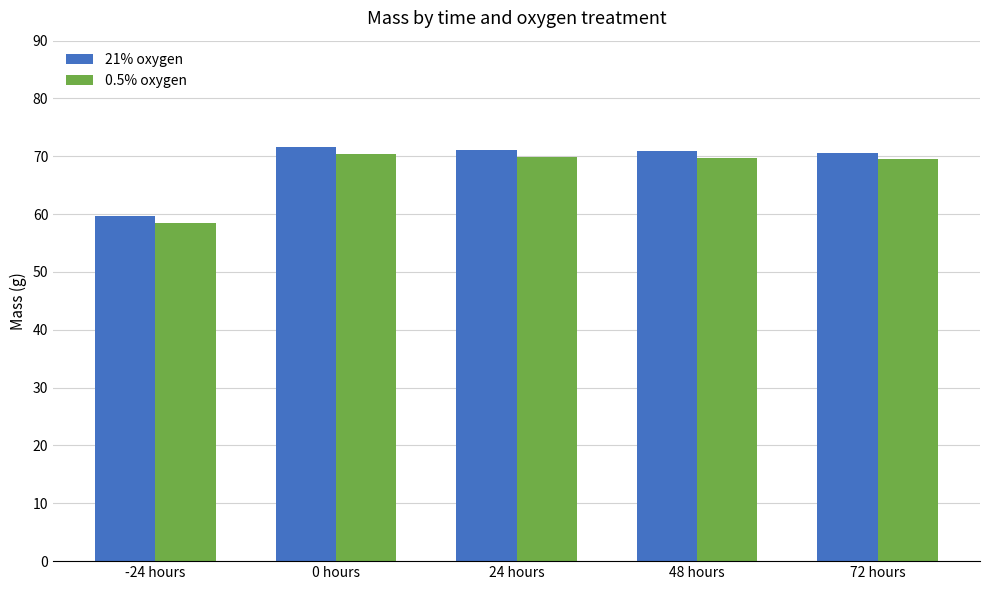

What is the value of the 21% oxygen bar at the 3rd from the left?

71.1